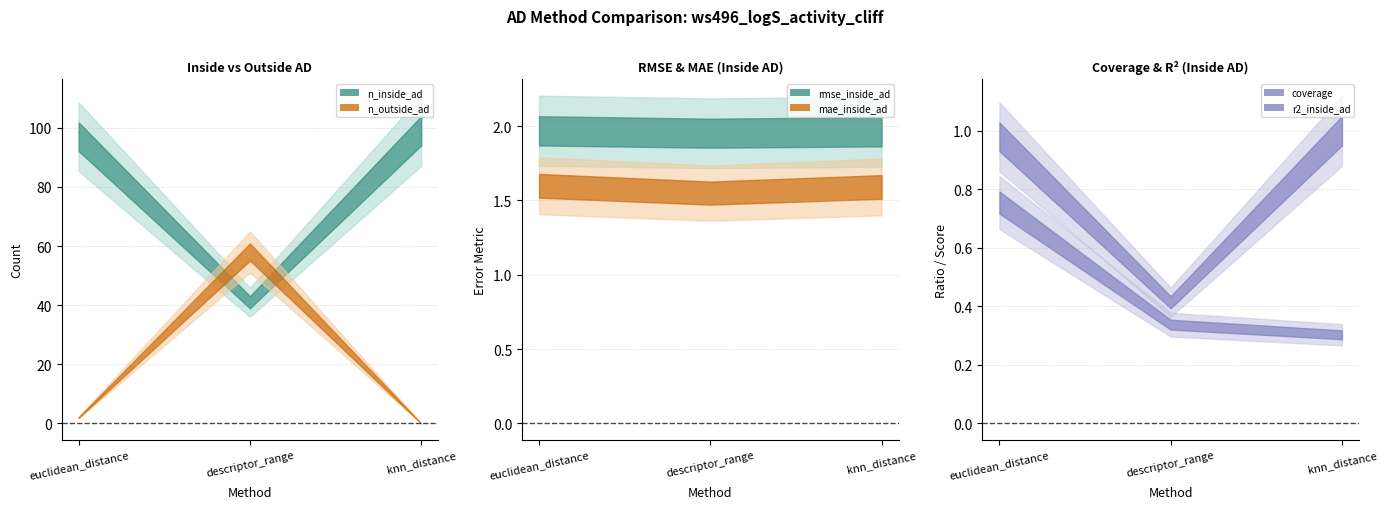

Count the rmse_inside_ad values in the range 1 to 2.

3